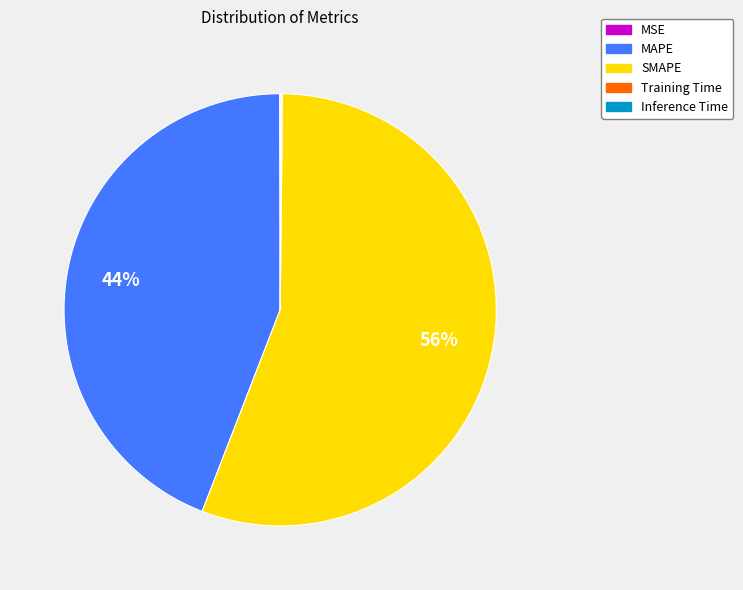

To the nearest percent, what is the average slice percentage?

20%